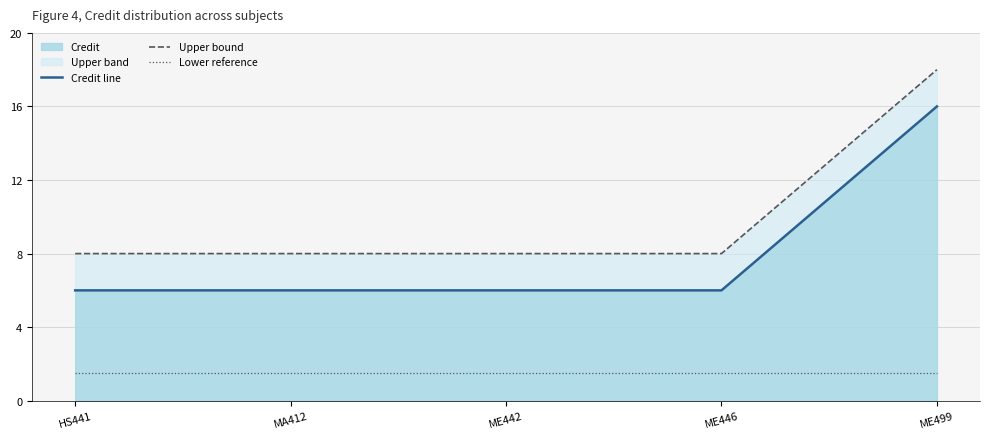

How many lines are shown in the chart?

3